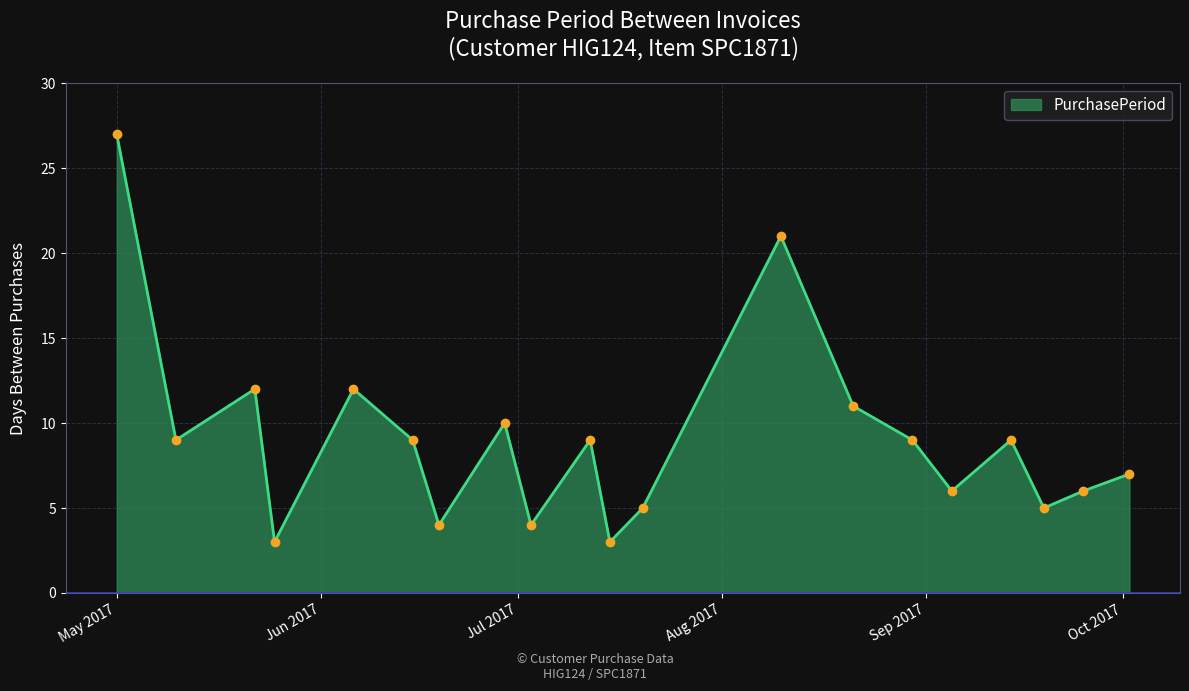

What is the difference between the maximum and minimum values?

24